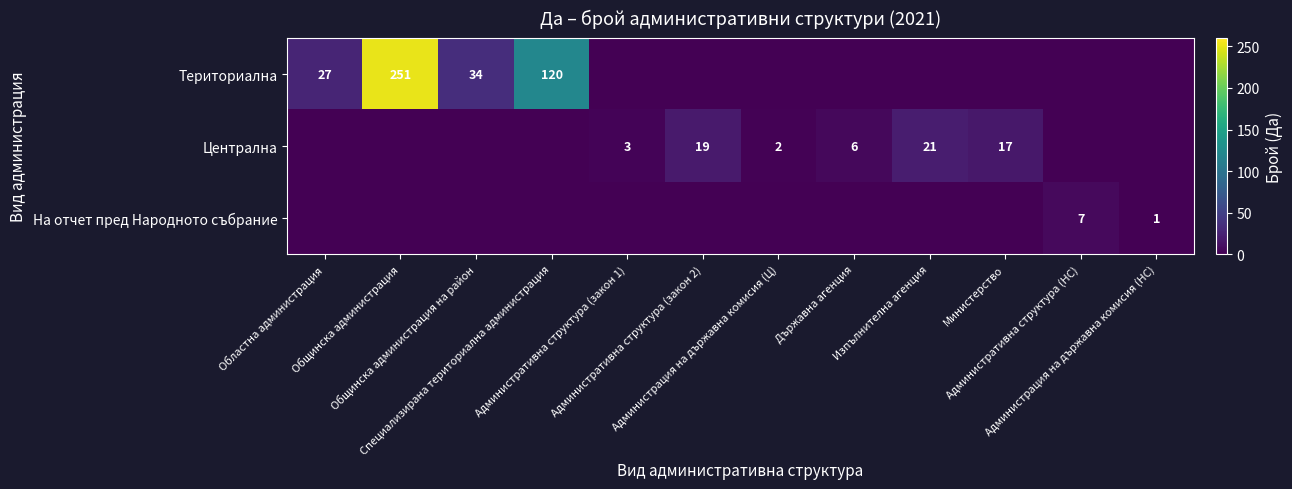

True or false: На отчет пред Народното събрание has a value of 0 at Държавна агенция.

True